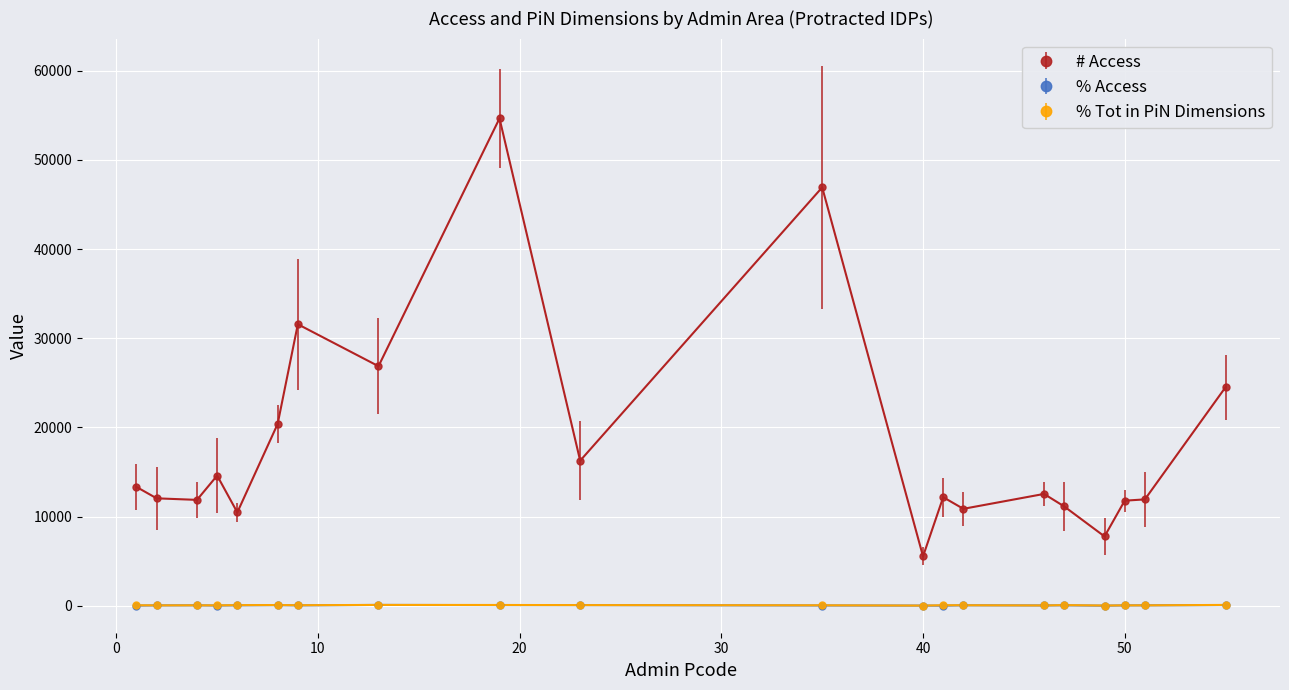

Reading left to right, what are all the values shown in this chart?

# Access: afgooye=54661.0	afmadow=11145.0	baardheere=16275.0	ballanbale=5546.0	banadir=20398.0	baraawe=14605.0	baydhaba=31576.0	belet_weyne=12180.0	belet_xaawo=7780.0	bulo_burto=24515.0	buuhoodle=11791.0	buur_hakaba=26871.0	cabudwaaq=11934.0	cadaado=12547.0	ceel_barde=46926.0	ceel_waaq=10477.0	dhuusamarreeb=10877.0	diinsoor=13331.0	gaalkacyo=11880.0	galdogob=12053.0
% Access: afgooye=78.7	afmadow=51.8	baardheere=75.6	ballanbale=23.6	banadir=76.1	baraawe=29.4	baydhaba=46.0	belet_weyne=15.0	belet_xaawo=13.2	bulo_burto=83.0	buuhoodle=43.8	buur_hakaba=100.0	cabudwaaq=49.0	cadaado=37.9	ceel_barde=35.0	ceel_waaq=51.6	dhuusamarreeb=53.8	diinsoor=22.6	gaalkacyo=52.4	galdogob=44.8
% Tot in PiN Dimensions: afgooye=93.2	afmadow=78.4	baardheere=79.9	ballanbale=23.6	banadir=85.1	baraawe=50.3	baydhaba=66.1	belet_weyne=64.1	belet_xaawo=31.1	bulo_burto=100.0	buuhoodle=49.9	buur_hakaba=100.0	cabudwaaq=51.8	cadaado=37.9	ceel_barde=57.3	ceel_waaq=76.2	dhuusamarreeb=63.4	diinsoor=61.6	gaalkacyo=54.6	galdogob=49.4